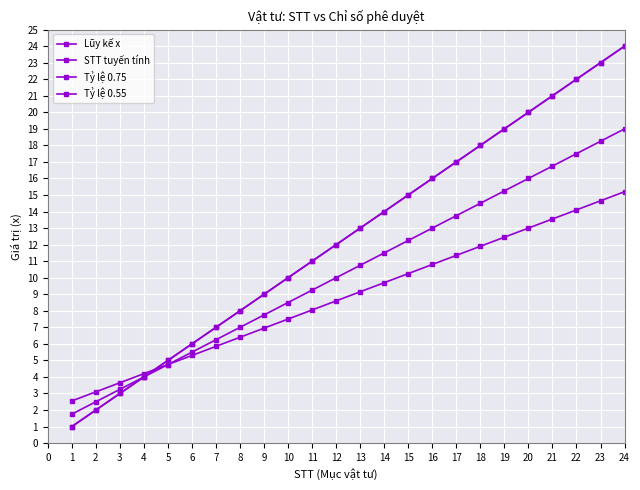

Is this an area chart (filled region under the line)?

No